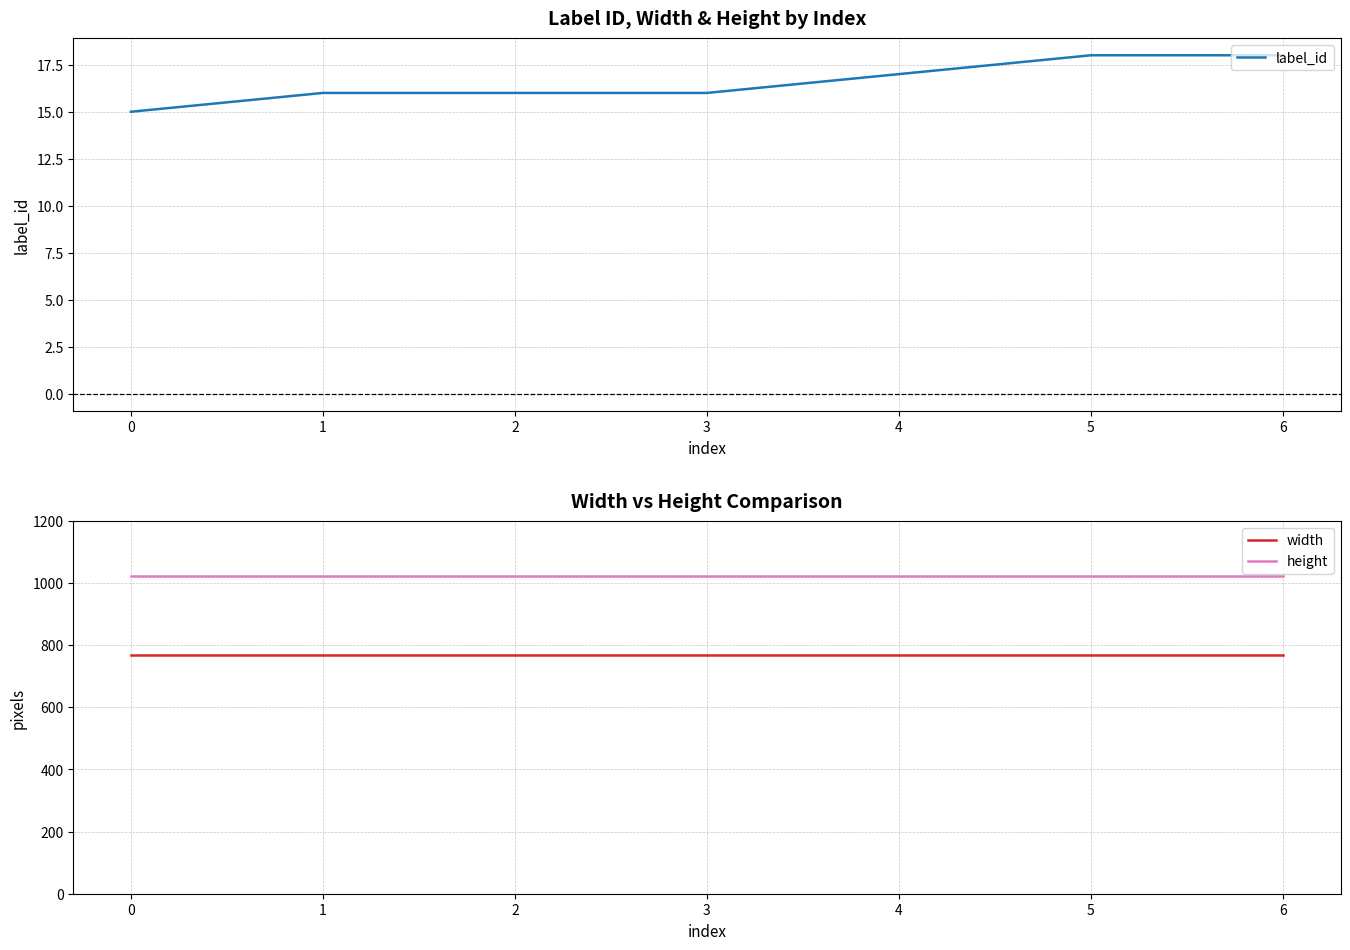

List the series in order of their overall mean, highest first.

height, width, label_id